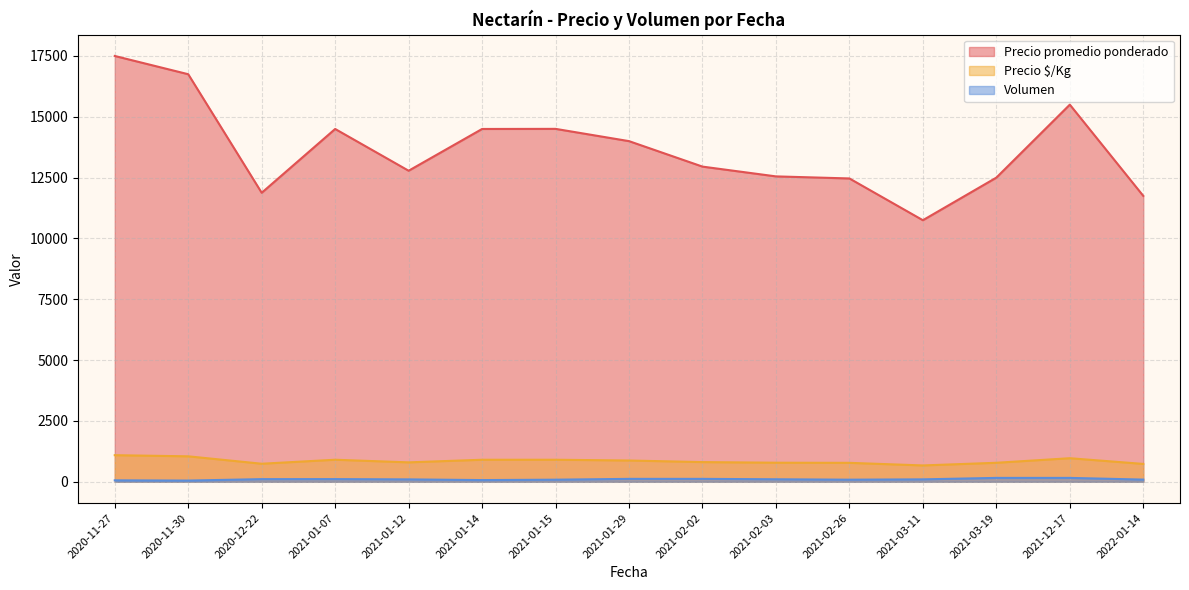

Rank the series at 2021-02-03 from highest to lowest value.

Precio promedio ponderado, Precio $/Kg, Volumen